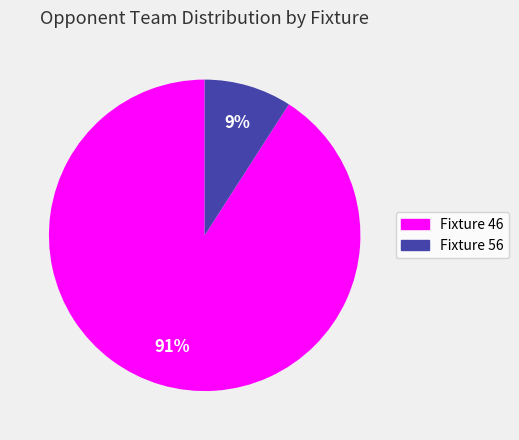

To the nearest percent, what portion does Fixture 46 represent?

91%